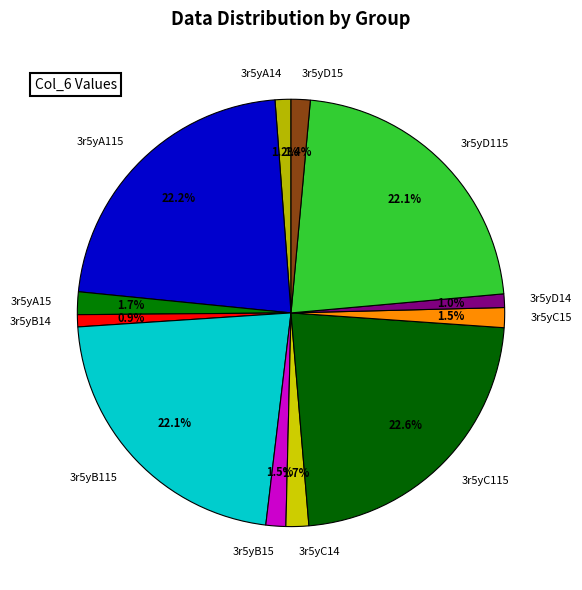

To the nearest percent, what is the average slice percentage?

8%